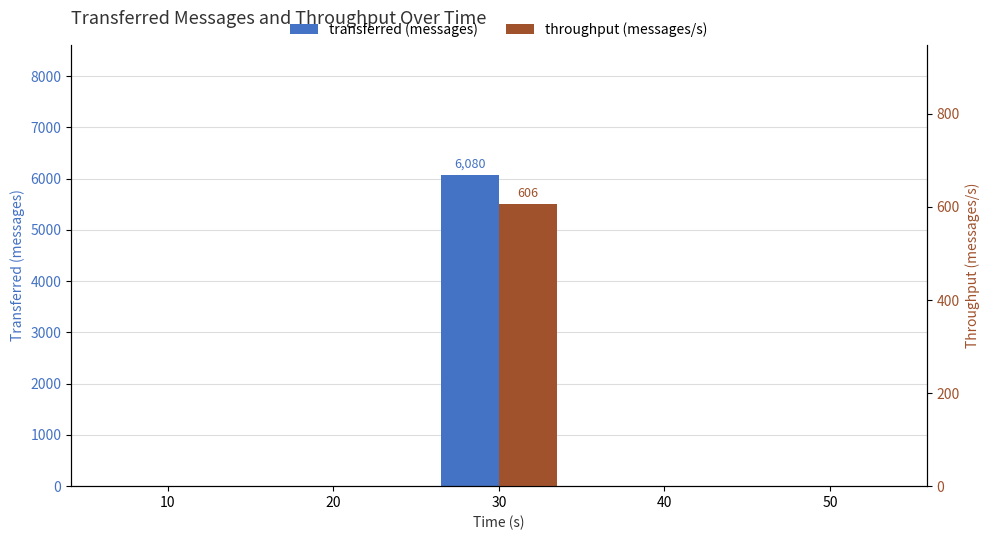

The transferred (messages) series shows 6080 at 30. True or false?

True